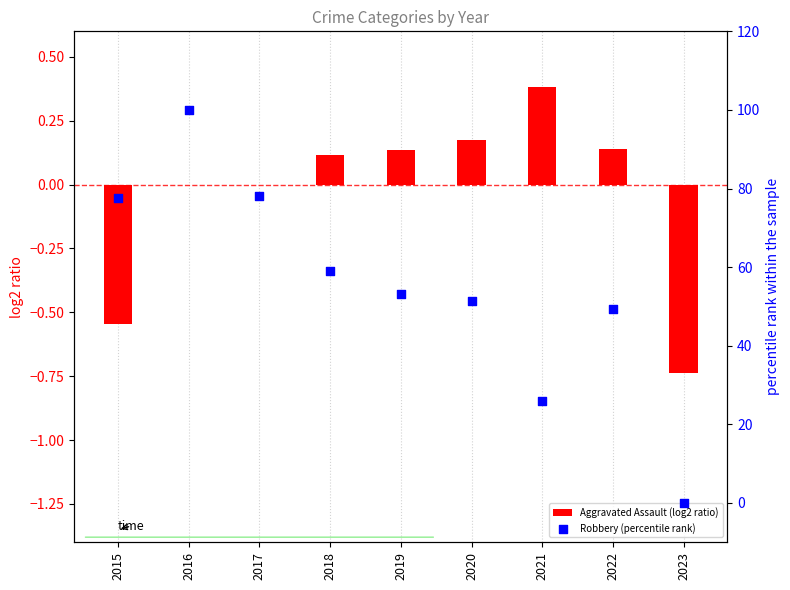

What is the total value across all series at 2018?

59.2